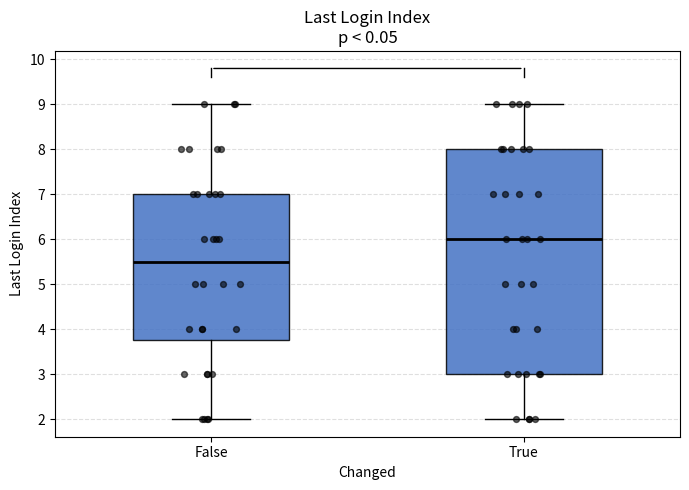

Where does the median line of the box for False sit on the y-axis? The values are not printed on the chart, so give them approximately, as read against the axis.

5.5